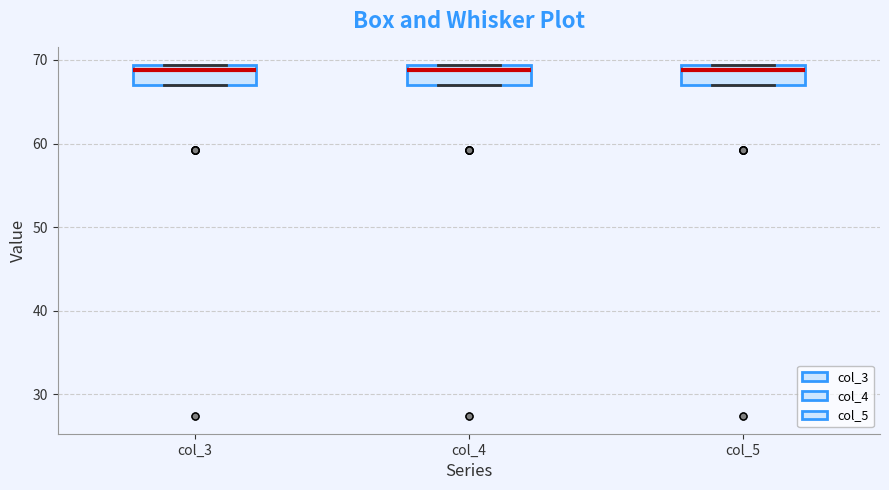

Reading left to right, read every box against the y-axis: the position of its median line, the range the box covers, and the ends of its whiskers. The values are not printed on the chart, so give them approximately, as read against the axis.

col_3: median 69 (just below the box's upper edge), box 67 to 69, whiskers 67 to 69
col_4: median 69 (just below the box's upper edge), box 67 to 69, whiskers 67 to 69
col_5: median 69 (just below the box's upper edge), box 67 to 69, whiskers 67 to 69